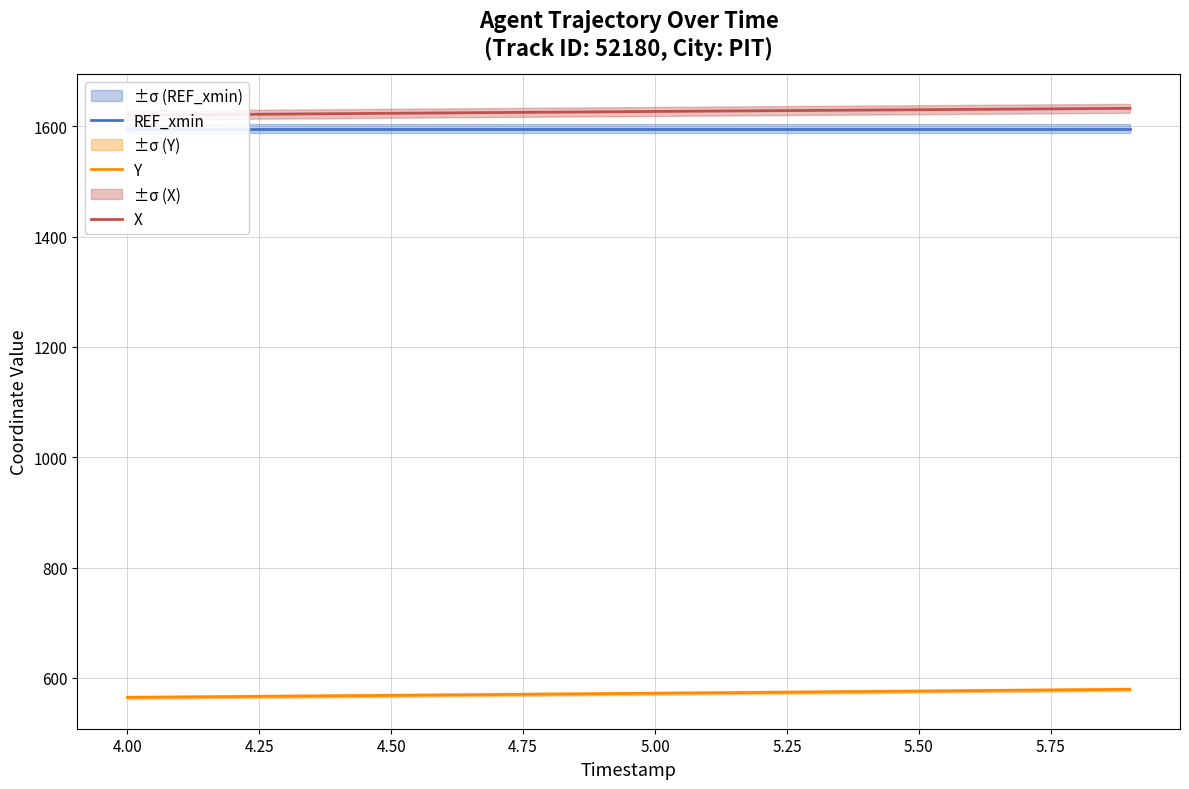

What is the difference between the maximum and minimum values in the Y series?

14.7